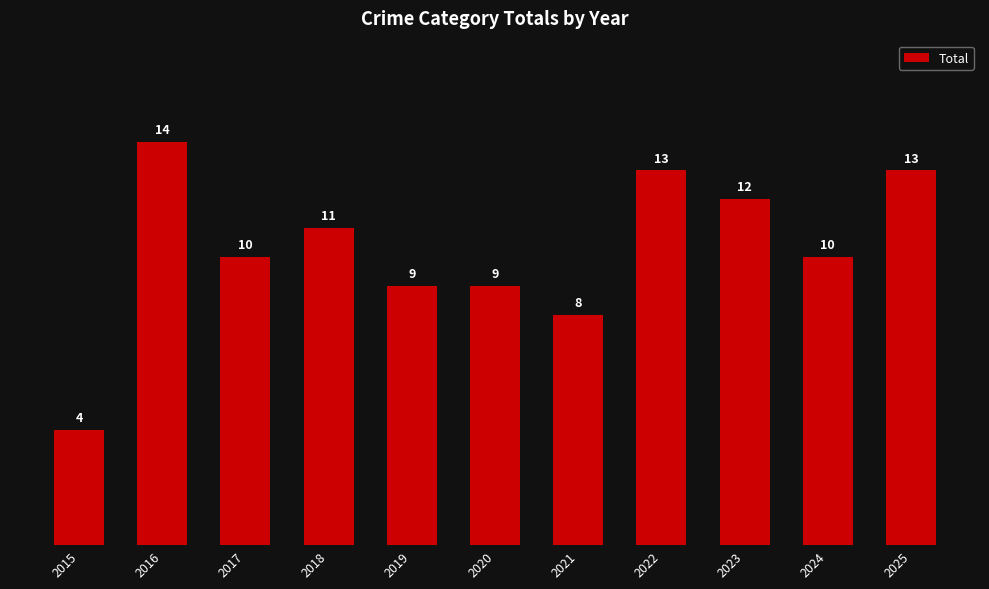

What is the sum of all values?

113